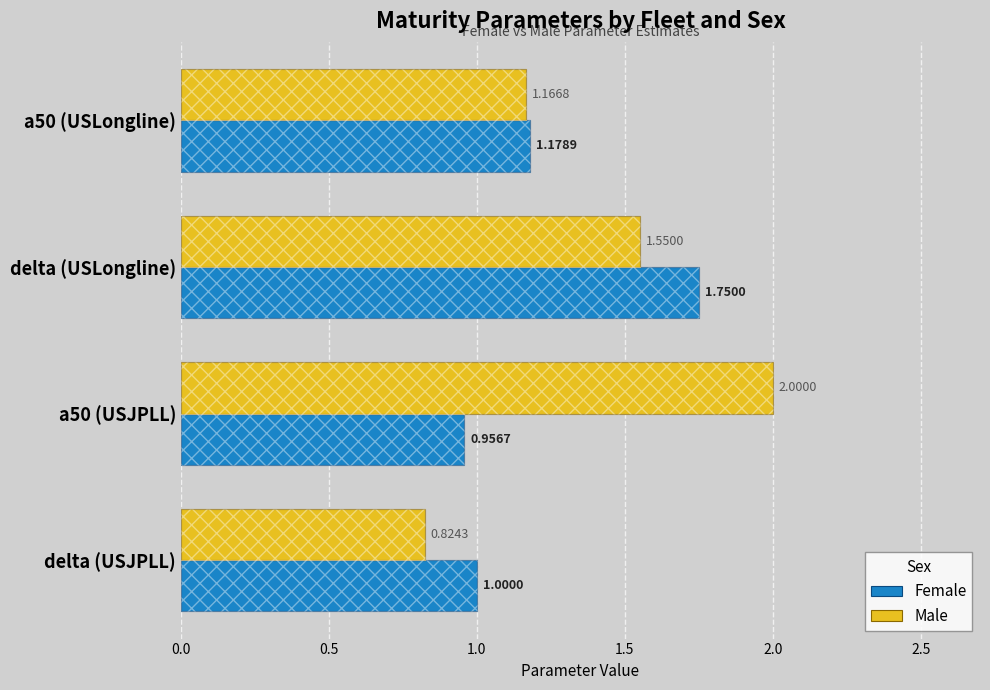

At how many categories does at least one series exceed 0?

4